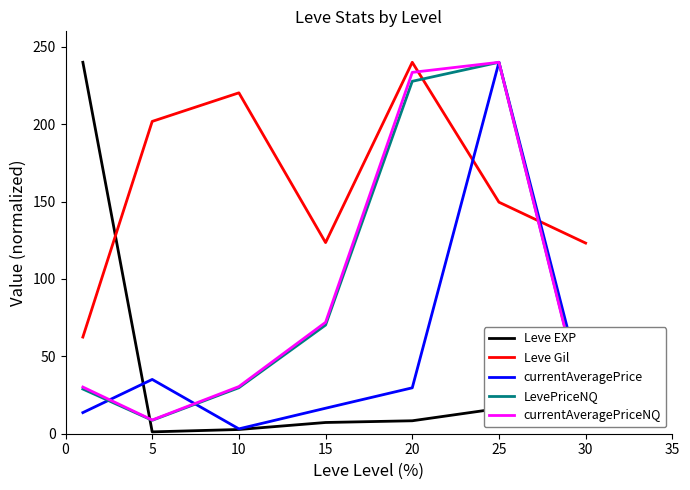

What is the maximum value for Leve EXP?

240.0